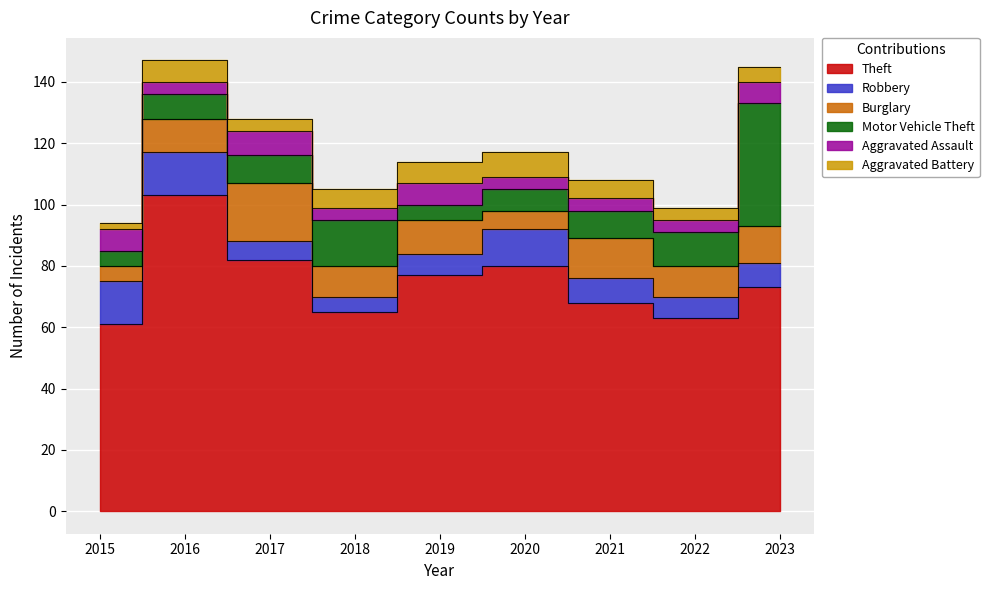

At which category does the chart reach its peak across all series?

2016